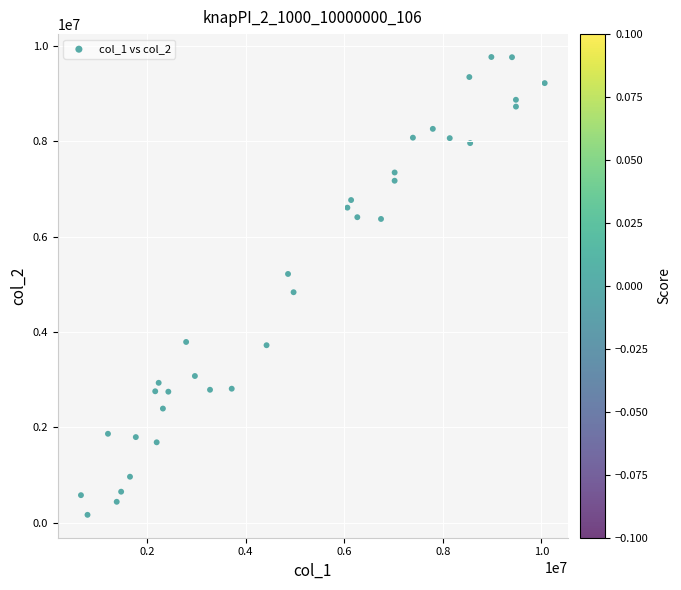

What is the range of X values (max minus min)?

9410688